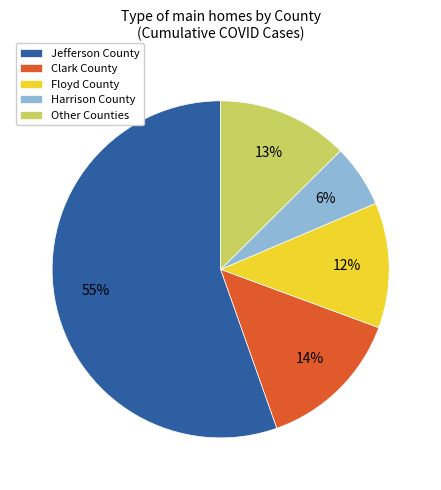

Which has a higher value, Jefferson County or Floyd County?

Jefferson County